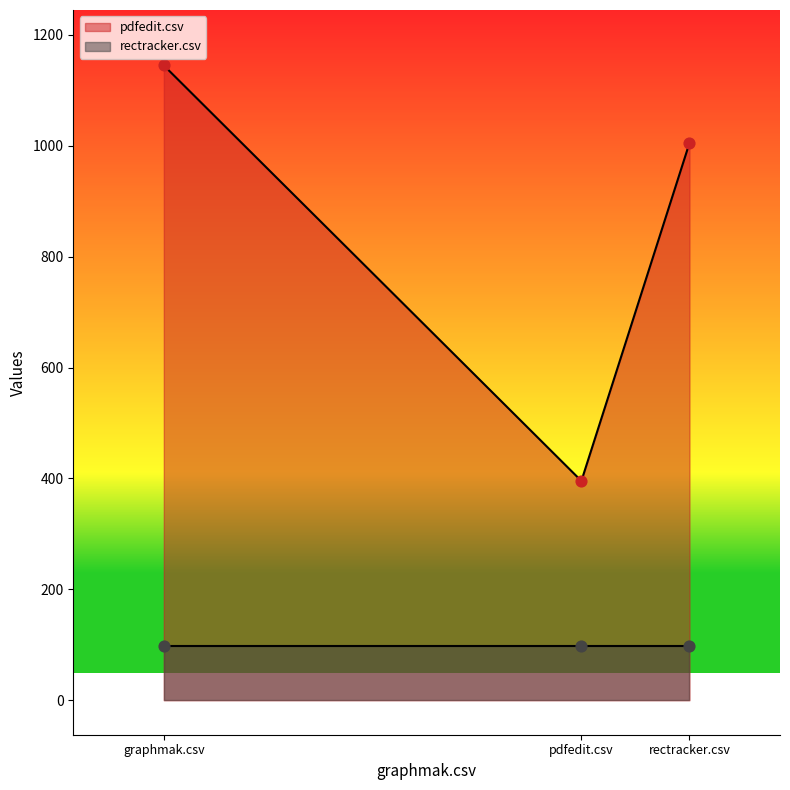

What is the change in value from graphmak.csv to rectracker.csv?

-140.0